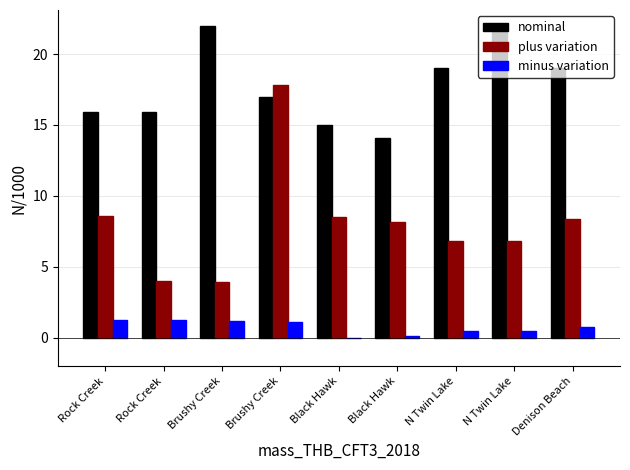

What is the total value across all series at Black Hawk?

23.5